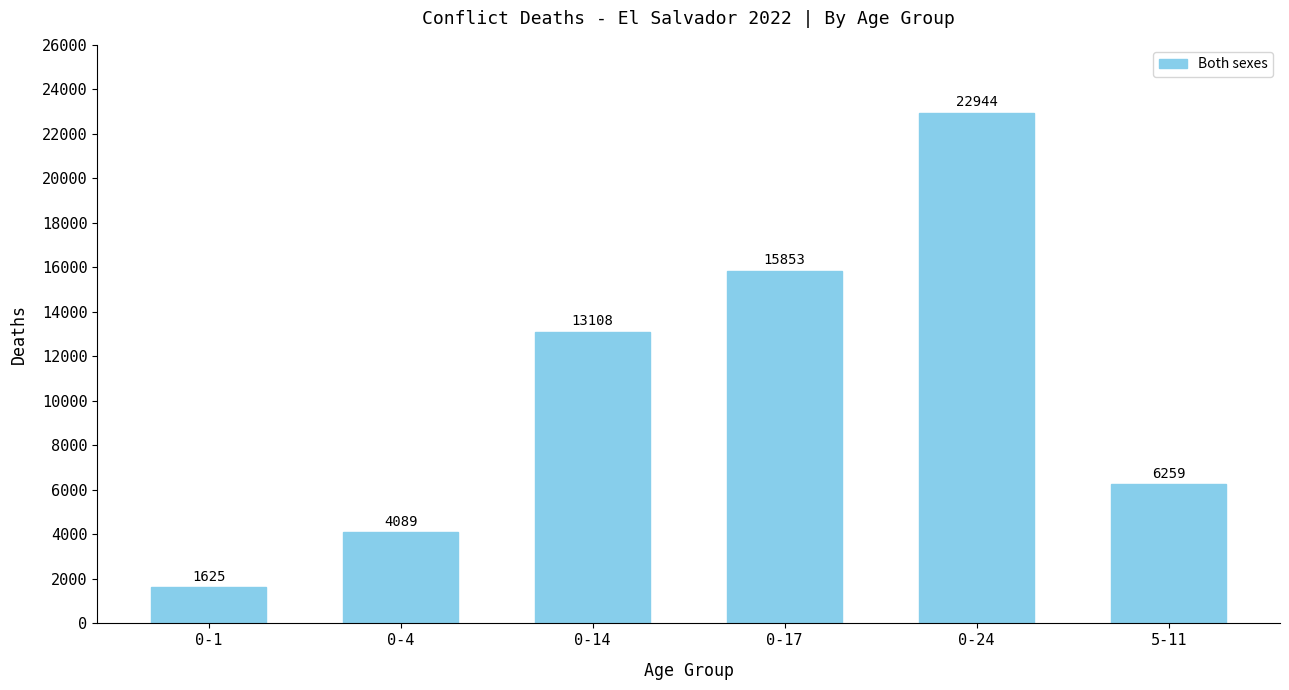

What is the difference between the maximum and second lowest values?

18855